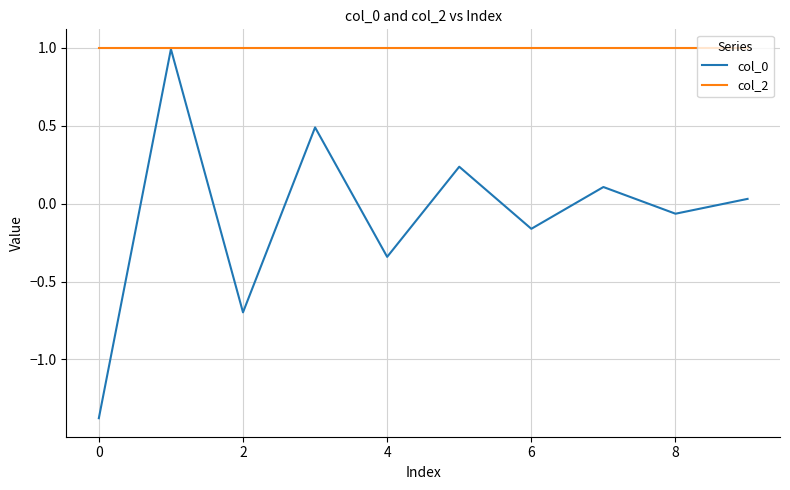

How many lines are shown in the chart?

2